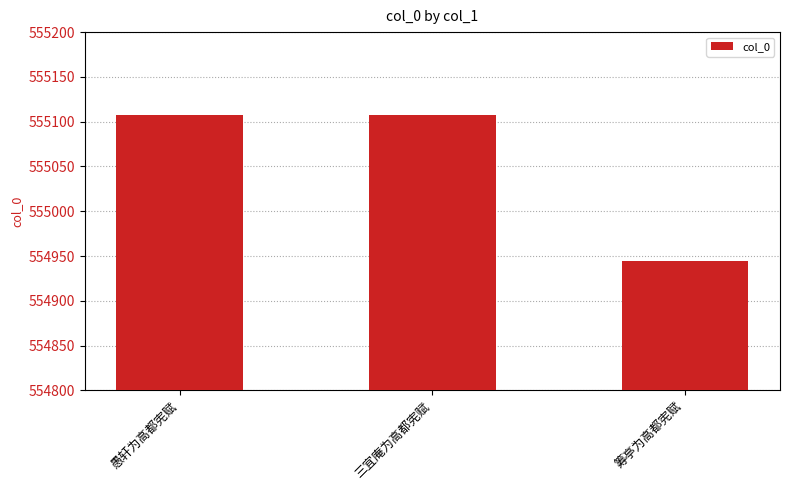

Where is the data nearest to the value 555026?

愚轩为高都宪赋